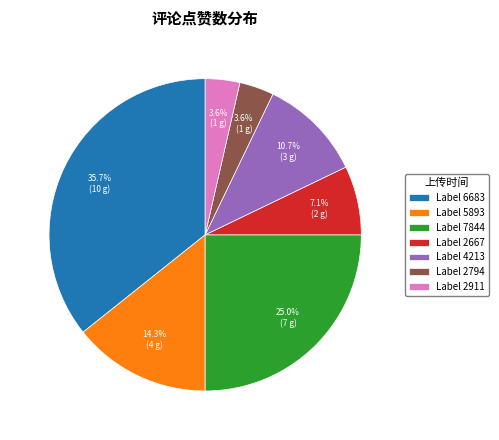

To the nearest percent, what is the average slice percentage?

14%